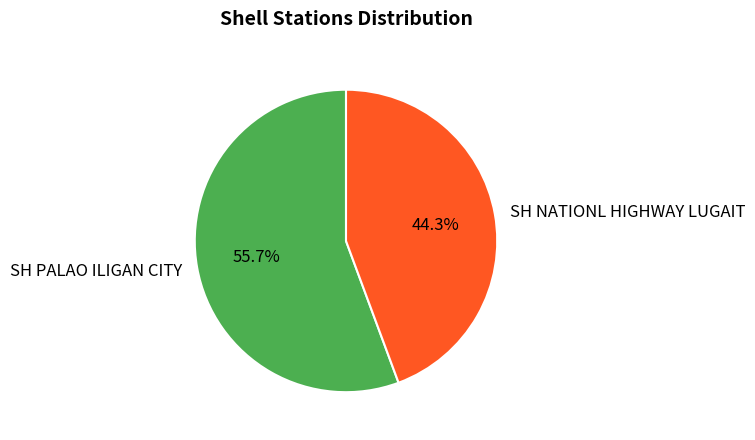

Which slice represents more than half of the pie?

SH PALAO ILIGAN CITY